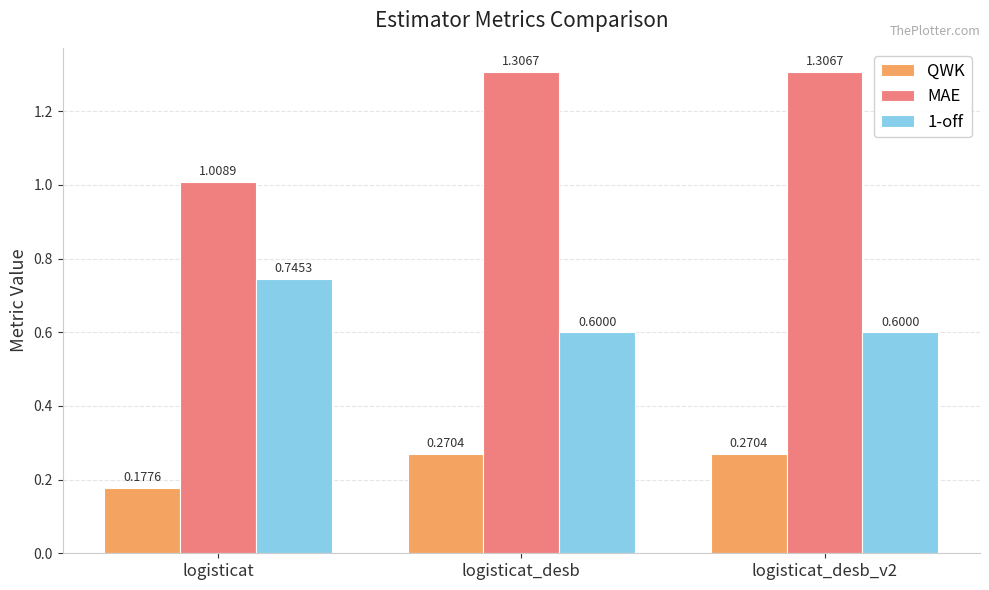

The value of MAE at logisticat_desb_v2 is 0.5. True or false?

False